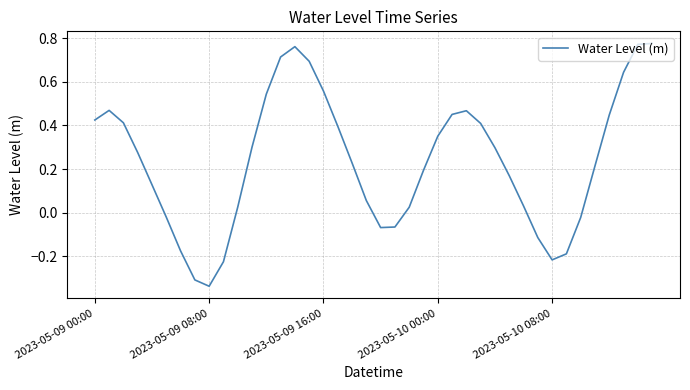

What is the difference between the maximum and minimum values?

1.1